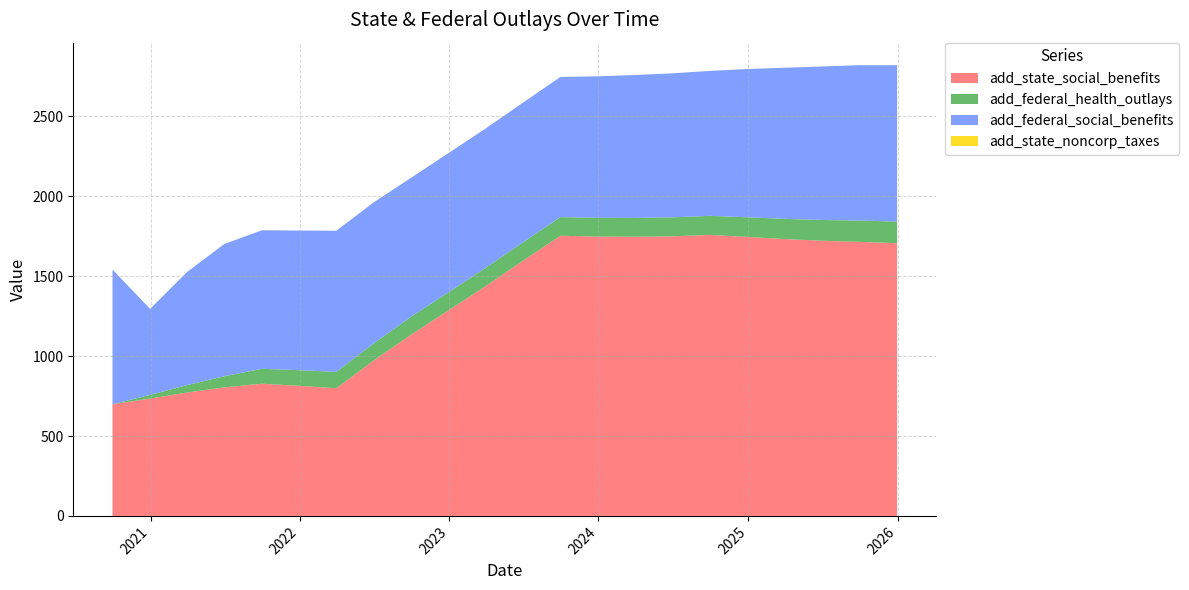

Reading left to right, list all the values displayed in this chart.

add_state_social_benefits: 2020-09-30=699.0	2020-12-31=734.4	2021-03-31=772.1	2021-06-30=804.2	2021-09-30=827.4	2021-12-31=814.0	2022-03-31=798.9	2022-06-30=971.4	2022-09-30=1134.8	2022-12-31=1287.6	2023-03-31=1437.9	2023-06-30=1596.1	2023-09-30=1753.7	2023-12-31=1748.2	2024-03-31=1747.1	2024-06-30=1750.0	2024-09-30=1758.8	2024-12-31=1746.2	2025-03-31=1732.9	2025-06-30=1722.5	2025-09-30=1715.3	2025-12-31=1706.8
add_federal_health_outlays: 2020-09-30=0.0	2020-12-31=23.1	2021-03-31=46.4	2021-06-30=69.7	2021-09-30=93.2	2021-12-31=97.9	2022-03-31=102.7	2022-06-30=107.4	2022-09-30=112.1	2022-12-31=113.2	2023-03-31=114.4	2023-06-30=115.5	2023-09-30=116.7	2023-12-31=117.3	2024-03-31=118.0	2024-06-30=118.7	2024-09-30=119.3	2024-12-31=122.8	2025-03-31=126.3	2025-06-30=129.8	2025-09-30=133.3	2025-12-31=135.7
add_federal_social_benefits: 2020-09-30=842.7	2020-12-31=538.2	2021-03-31=707.7	2021-06-30=827.5	2021-09-30=867.1	2021-12-31=874.2	2022-03-31=883.0	2022-06-30=882.8	2022-09-30=869.9	2022-12-31=870.9	2023-03-31=872.4	2023-06-30=874.2	2023-09-30=877.1	2023-12-31=886.0	2024-03-31=894.5	2024-06-30=901.4	2024-09-30=907.3	2024-12-31=928.3	2025-03-31=945.9	2025-06-30=960.7	2025-09-30=972.3	2025-12-31=978.6
add_state_noncorp_taxes: 2020-09-30=0.1	2020-12-31=0.1	2021-03-31=0.1	2021-06-30=0.1	2021-09-30=0.1	2021-12-31=0.1	2022-03-31=0.0	2022-06-30=0.0	2022-09-30=0.0	2022-12-31=0.0	2023-03-31=0.0	2023-06-30=0.0	2023-09-30=0.0	2023-12-31=0.0	2024-03-31=0.0	2024-06-30=0.0	2024-09-30=0.0	2024-12-31=0.0	2025-03-31=0.0	2025-06-30=0.0	2025-09-30=0.0	2025-12-31=0.0